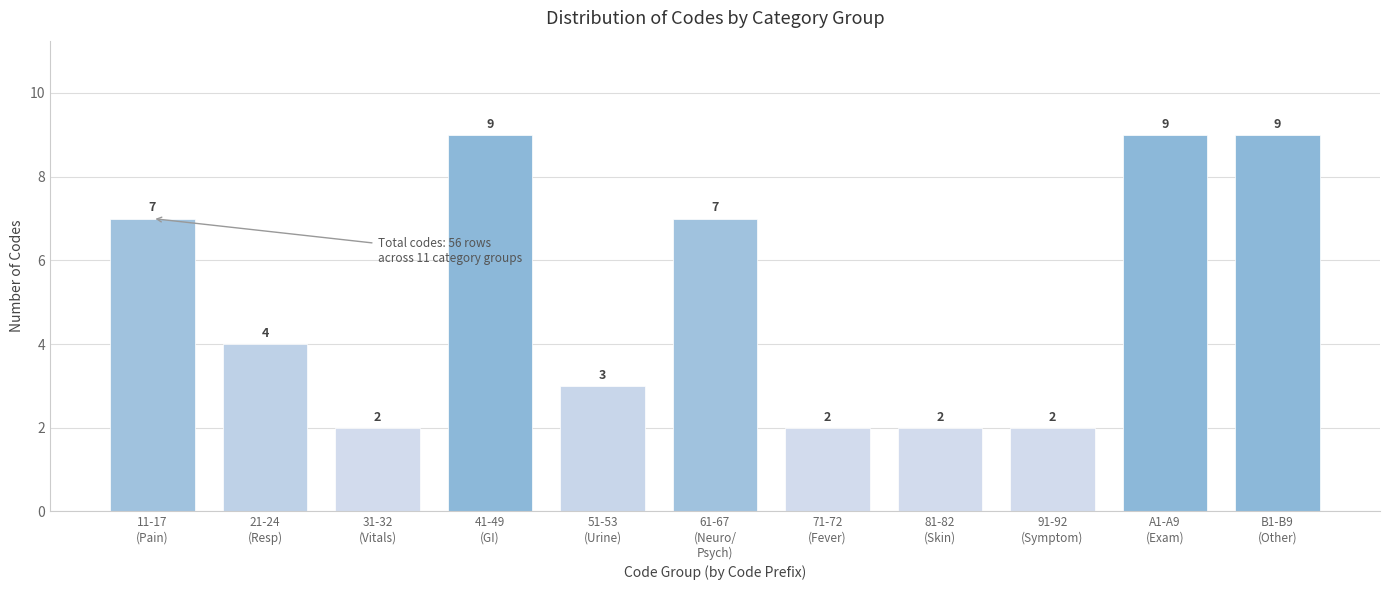

Reading left to right, extract all data points from this chart.

7	4	2	9	3	7	2	2	2	9	9